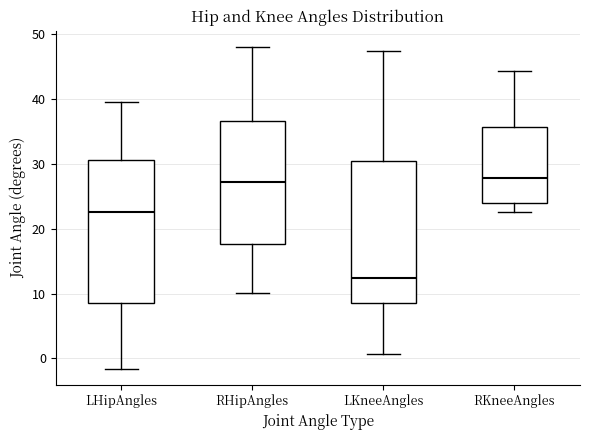

Where does the median line of the box for LHipAngles sit on the y-axis? The values are not printed on the chart, so give them approximately, as read against the axis.

23